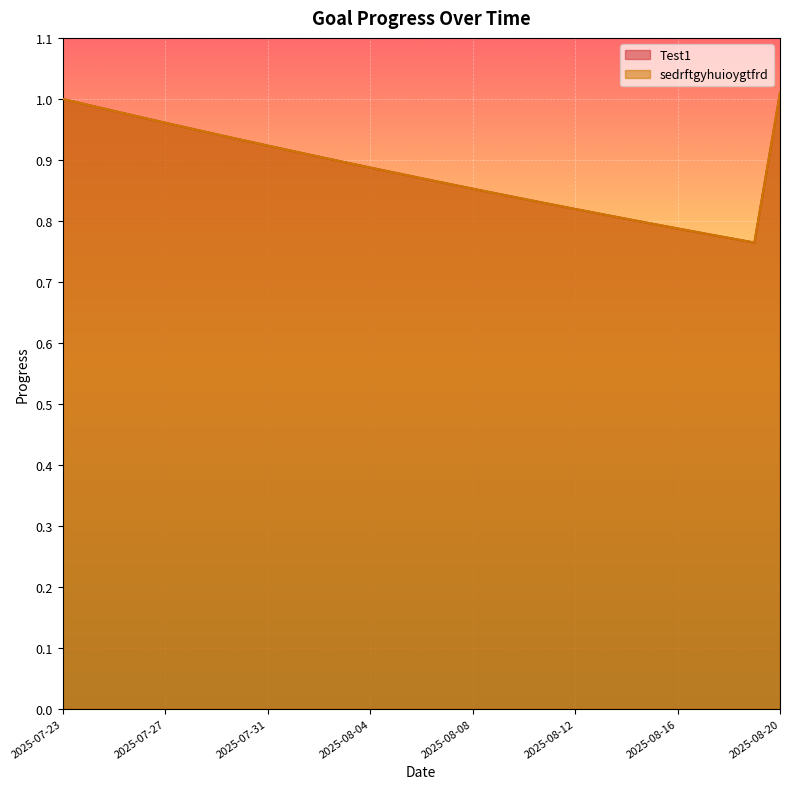

Is the value of Test1 at 2025-07-31 greater than the value of sedrftgyhuioygtfrd at 2025-08-04?

Yes